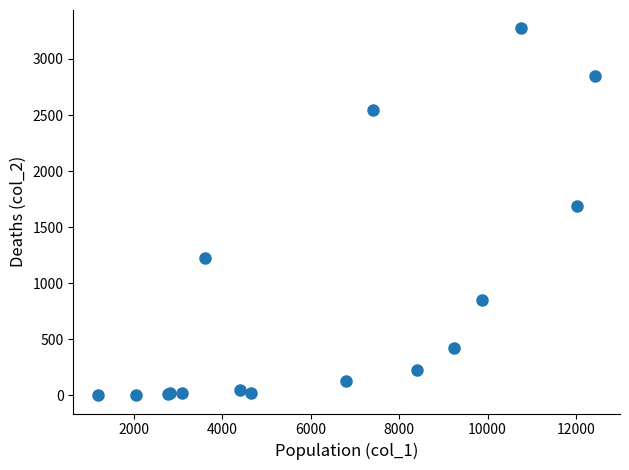

What Y value in the scatter plot is closest to 1638?

1690